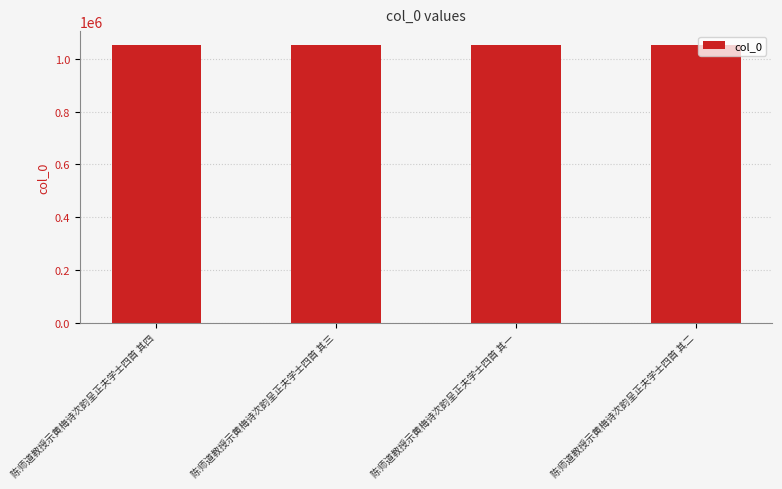

What is the sum of the values at 陈师道教授示黄梅诗次韵呈正夫学士四首 其二 and 陈师道教授示黄梅诗次韵呈正夫学士四首 其一?

2104859